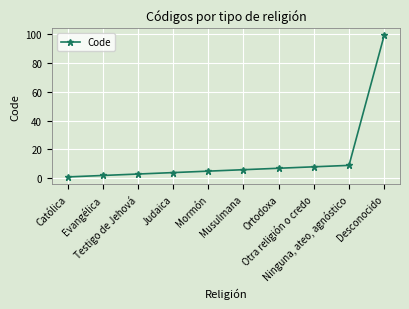

Reading left to right, transcribe all the data shown in this chart.

1	2	3	4	5	6	7	8	9	99